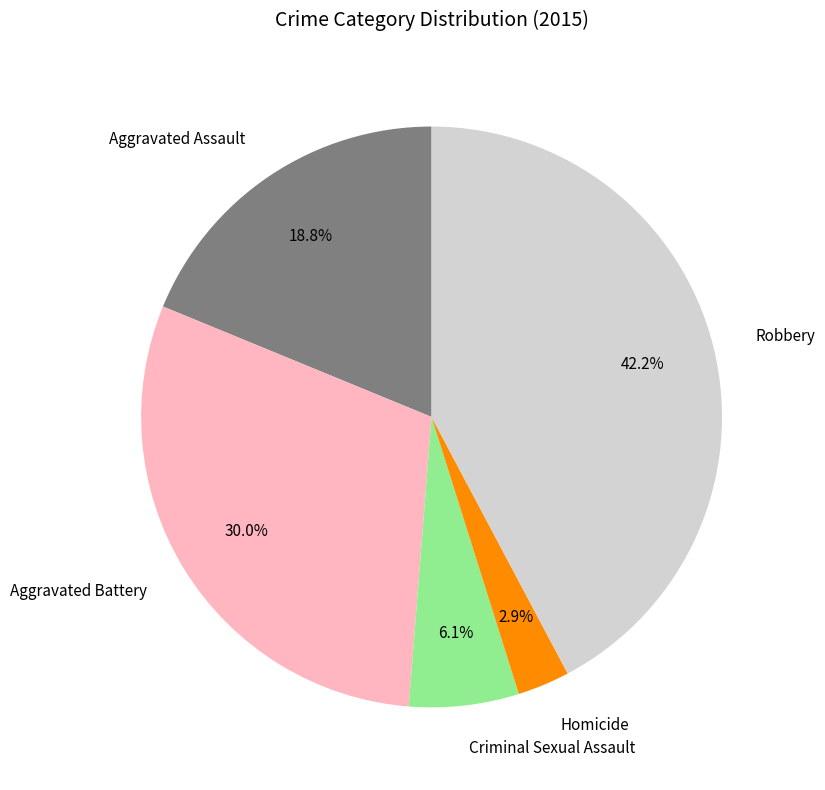

To the nearest percent, what portion does Aggravated Battery represent?

30%